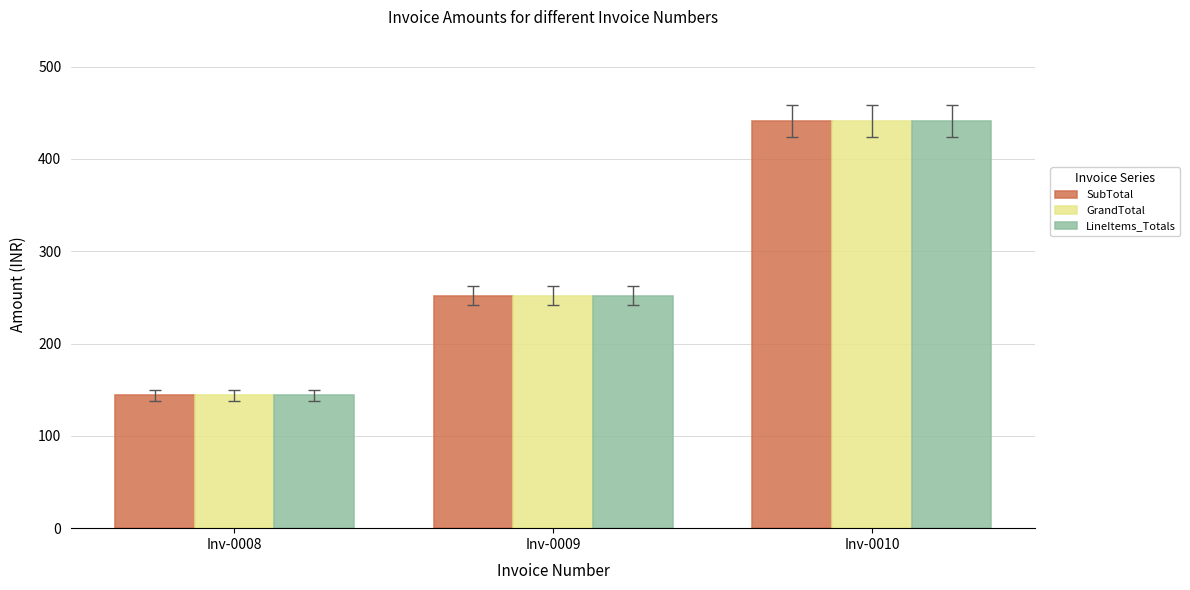

Is it true that LineItems_Totals equals 441 at Inv-0010?

True